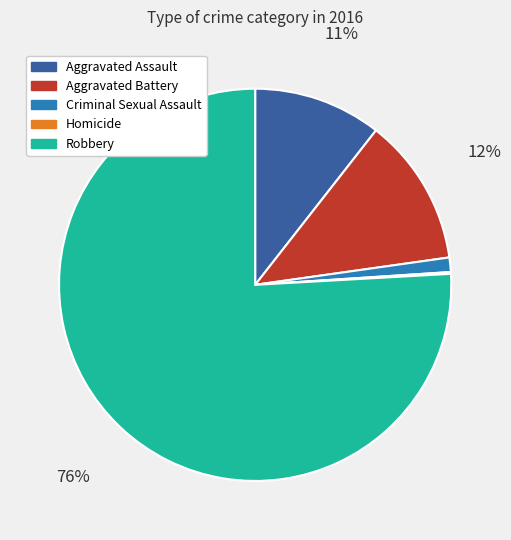

To the nearest percent, what is the difference between the largest and smallest slice percentages?

76%